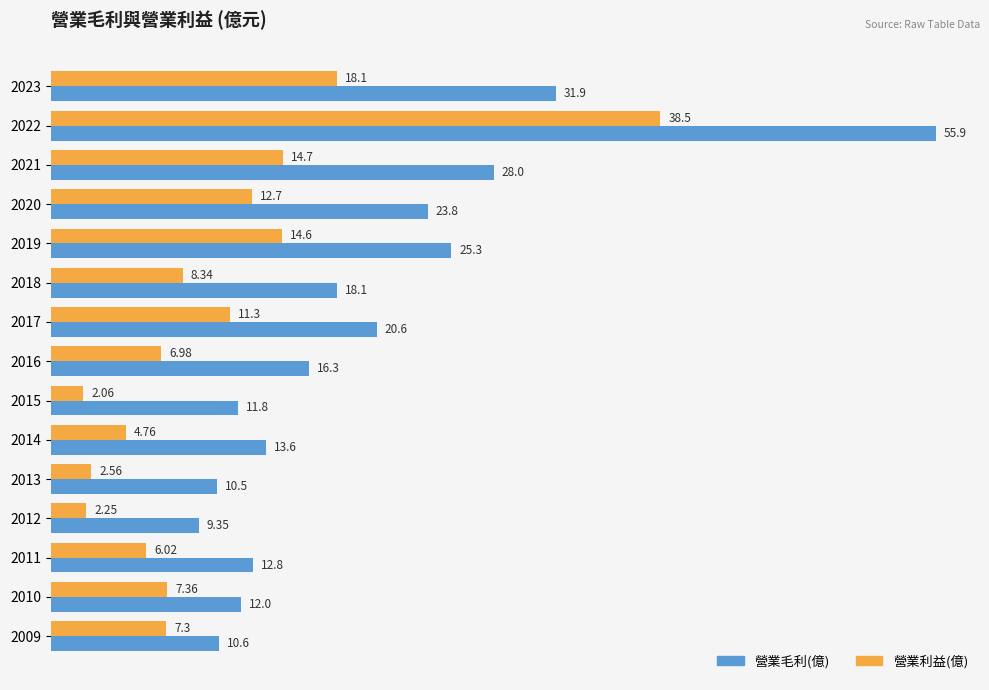

What is the difference between the second highest and minimum values in the 營業利益(億) series?

16.0